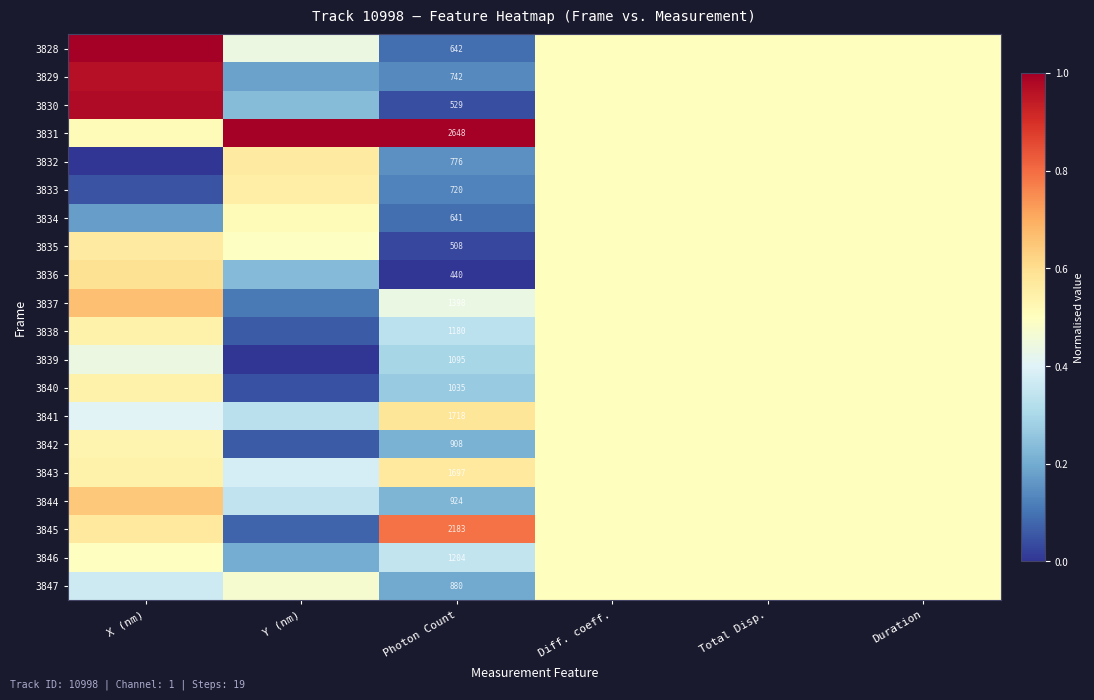

Read the 3842 value at Diff. coeff..

0.5